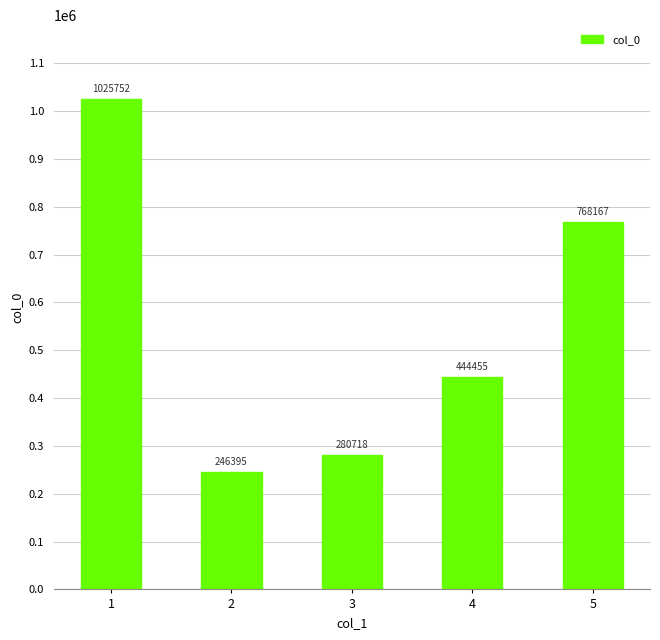

Between 2 and 5, which is larger?

5